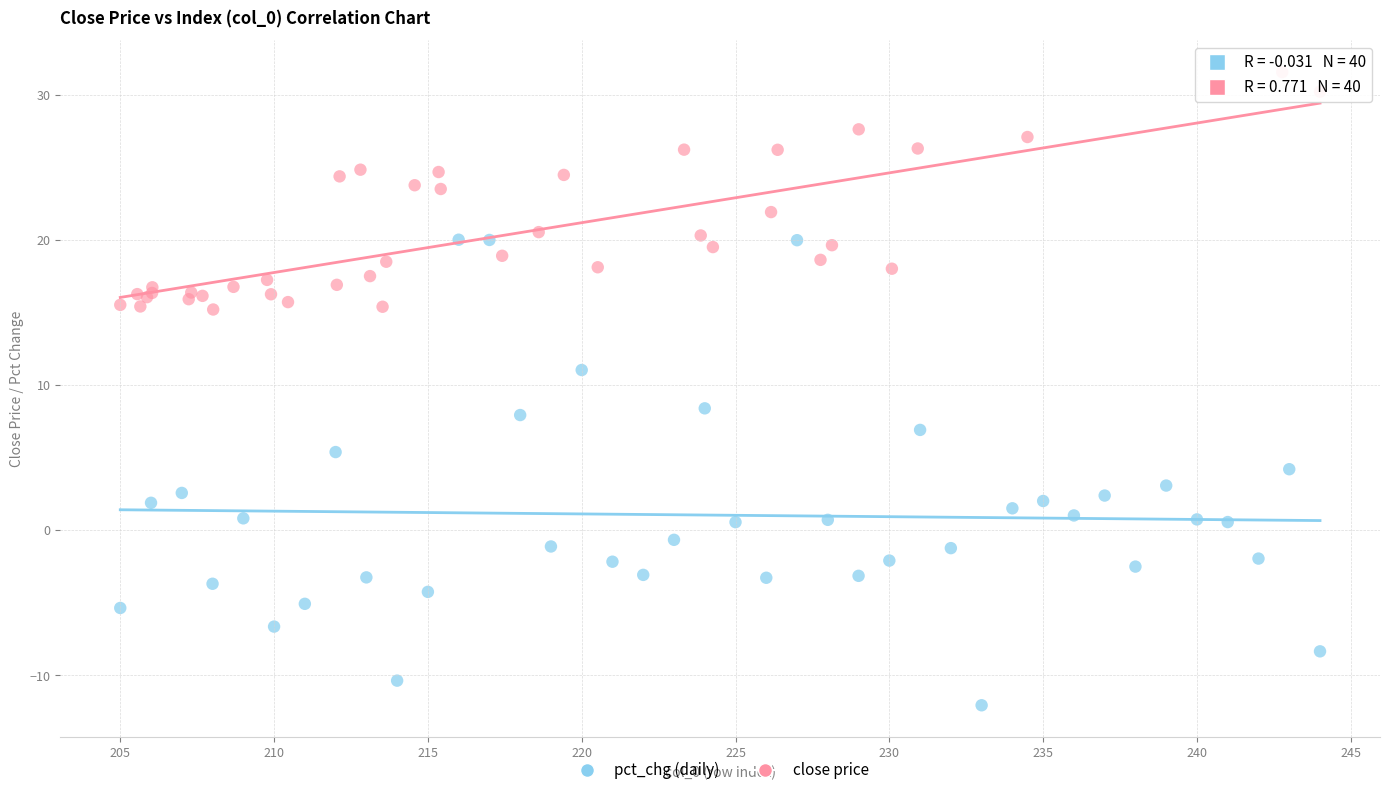

Which series has the widest spread of Y values?

pct_chg (daily)